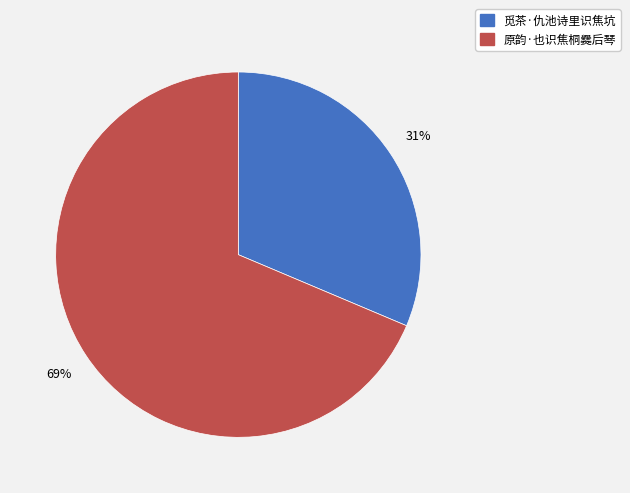

Rank the categories by value from lowest to highest.

觅茶·仇池诗里识焦坑, 原韵·也识焦桐爨后琴